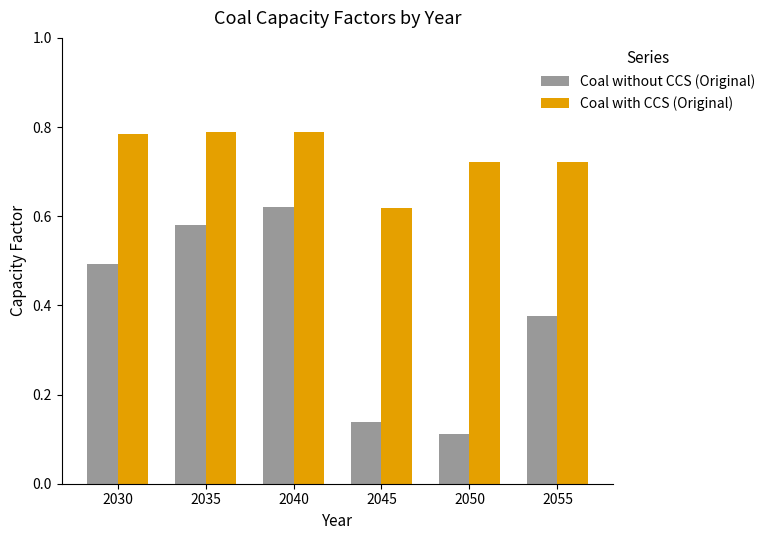

Is the value of Coal with CCS (Original) at 2035 greater than the value of Coal without CCS (Original) at 2030?

Yes